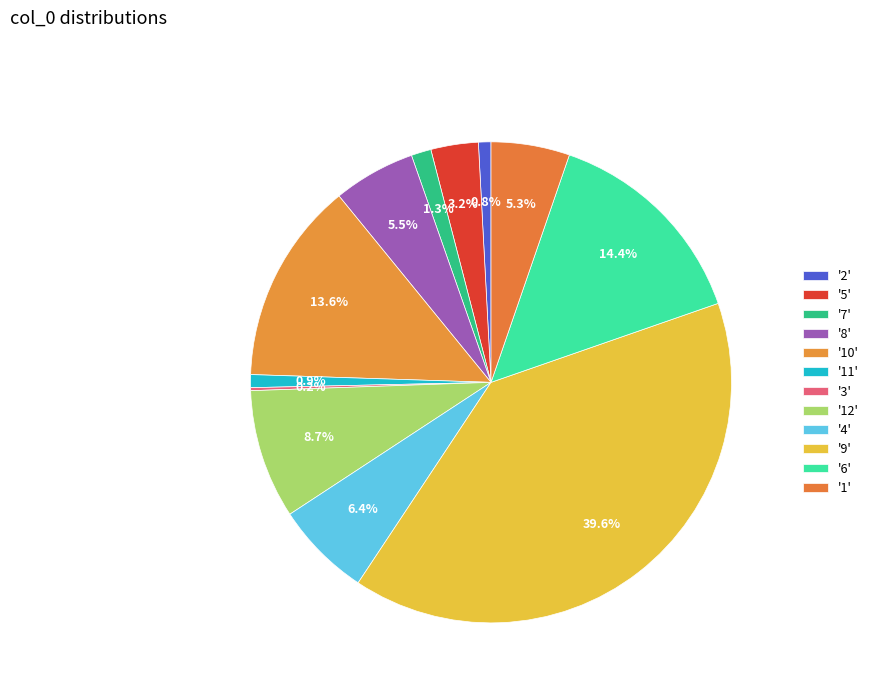

To the nearest percent, what is the difference between the largest and smallest slice percentages?

39%